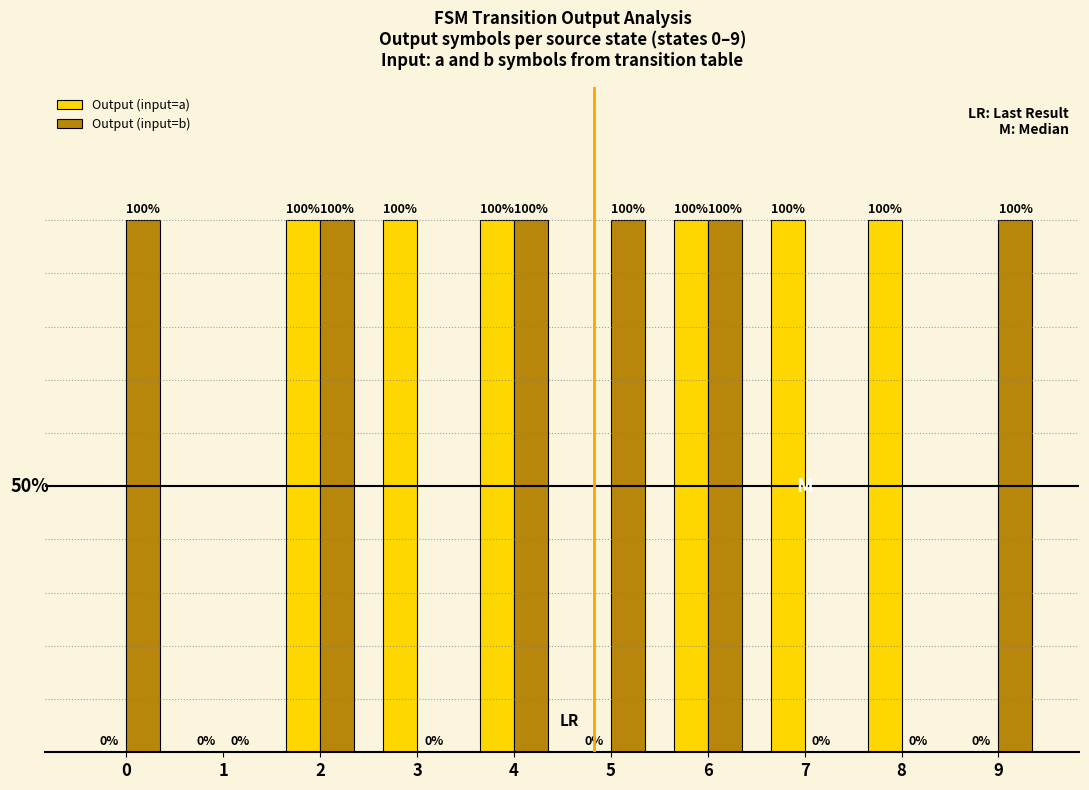

The value of Output (input=a) at 9 is 0. True or false?

True